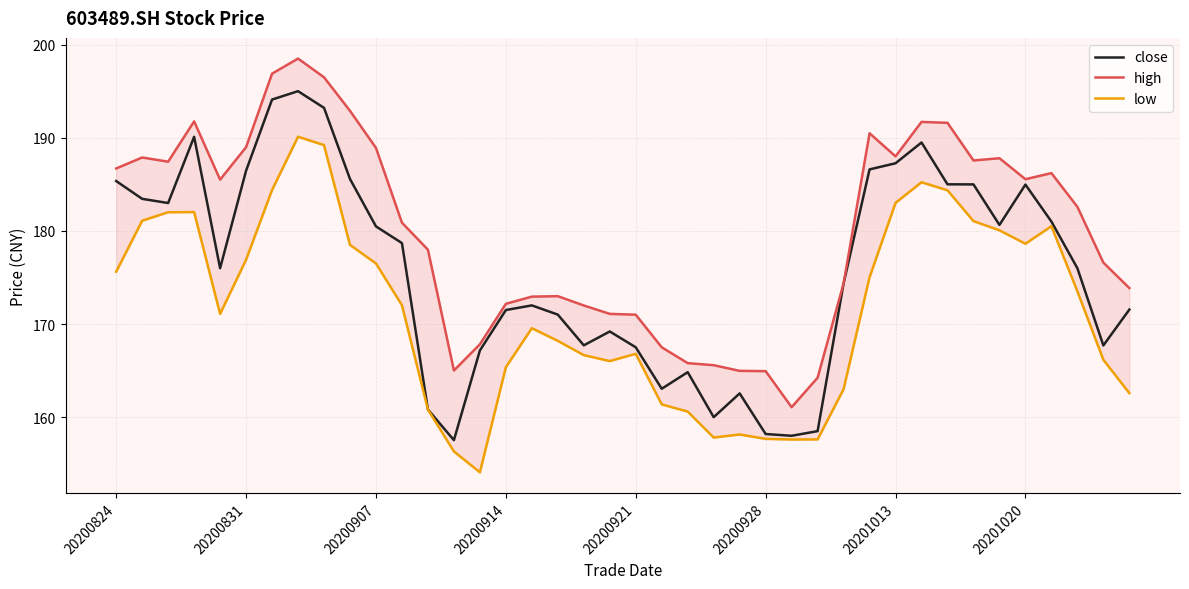

The high series shows 49.4 at 36. True or false?

False